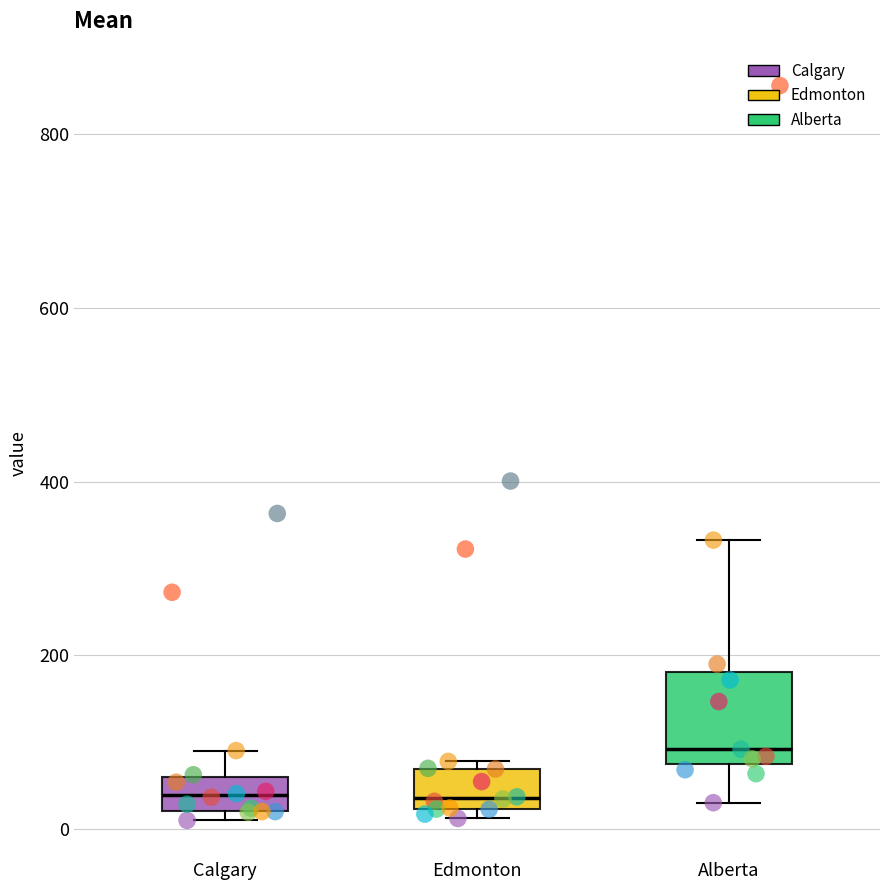

Which box is the tallest, from its lower edge to its upper edge?

Alberta